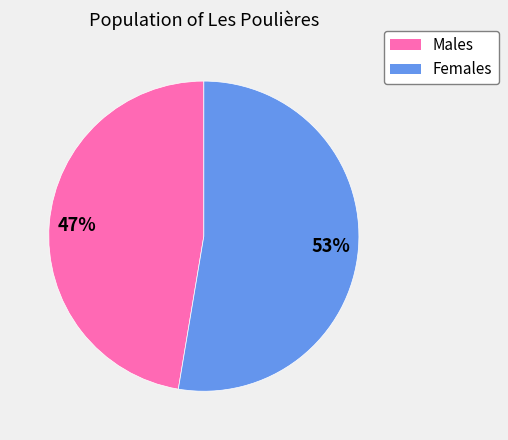

To the nearest percent, what portion does Females represent?

53%